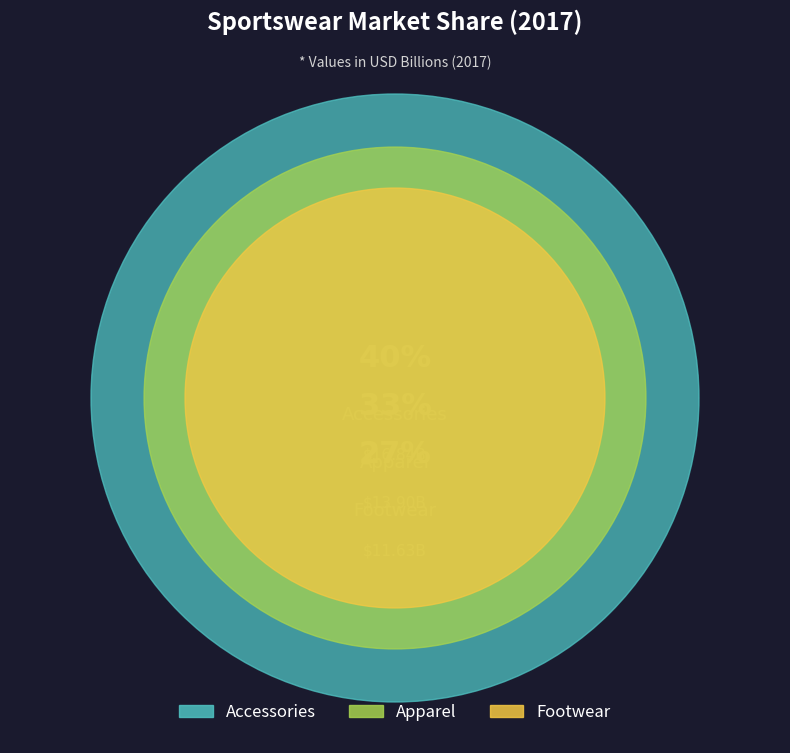

Count the number of slices in the pie.

3